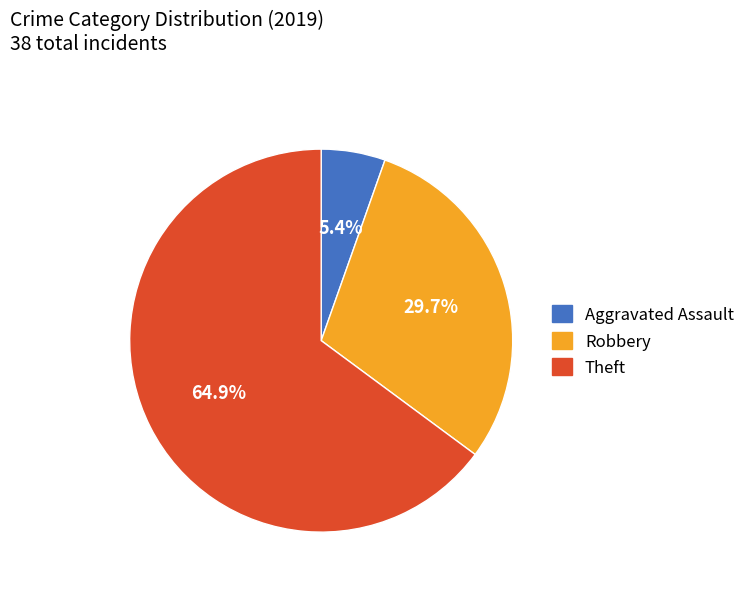

To the nearest percent, what percentage of the pie is Robbery?

30%